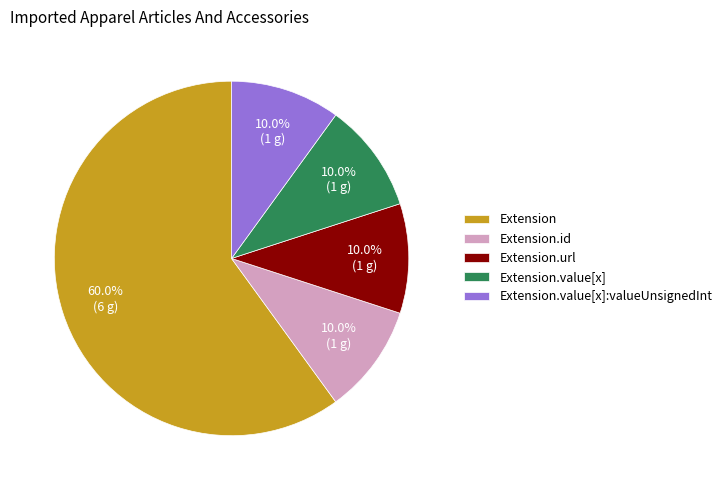

To the nearest percent, what is the difference between the Extension.url and Extension.id slice percentages?

0%